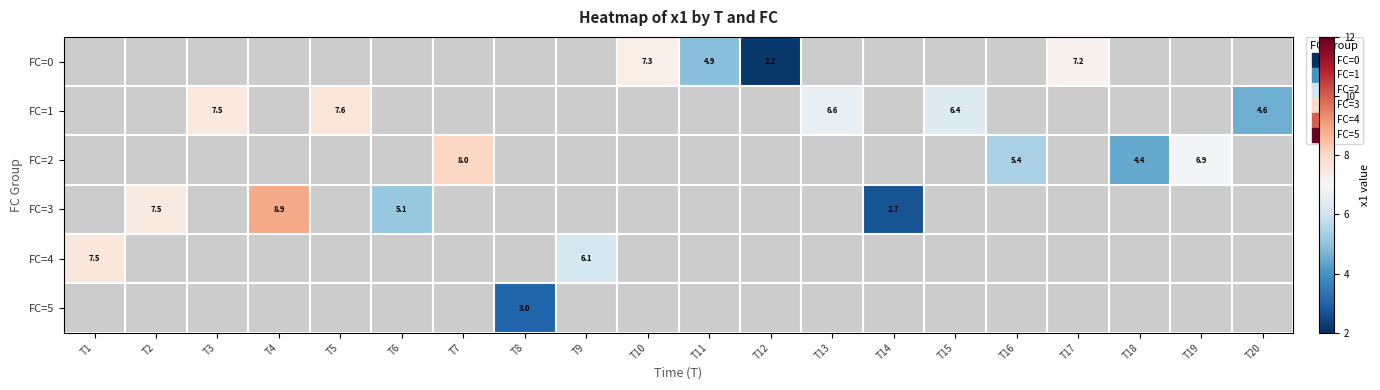

At which category does the chart reach its peak across all series?

T4